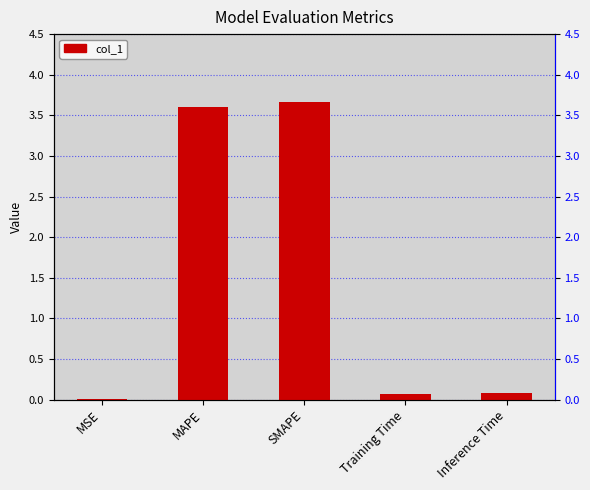

What position from the right is MAPE?

4